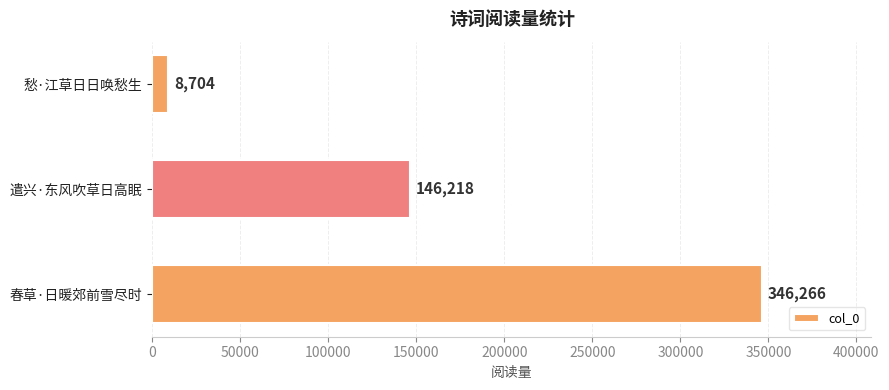

The value at 春草·日暖郊前雪尽时 is 346266. True or false?

True